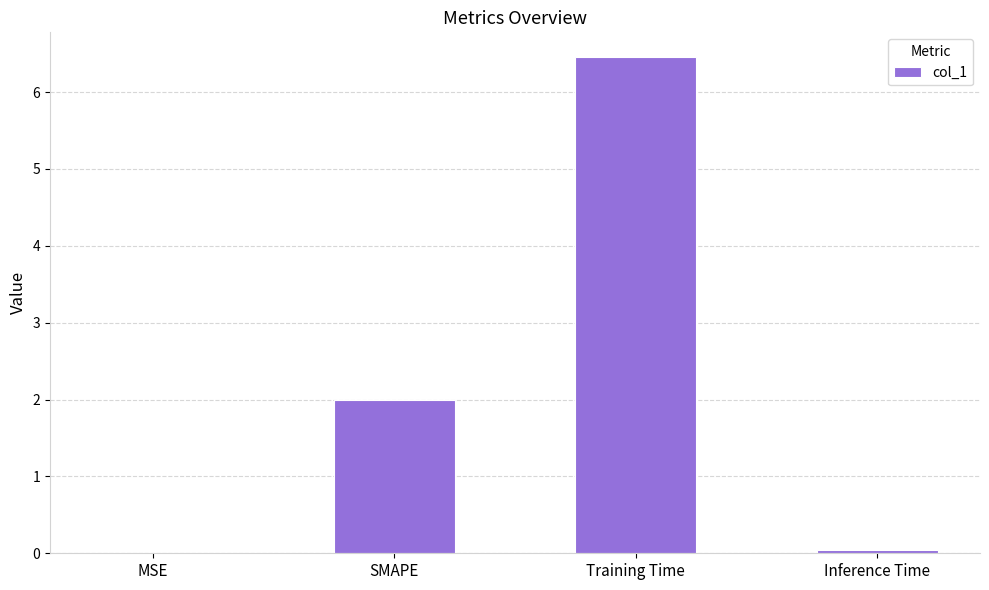

Count the number of data series in this chart.

1